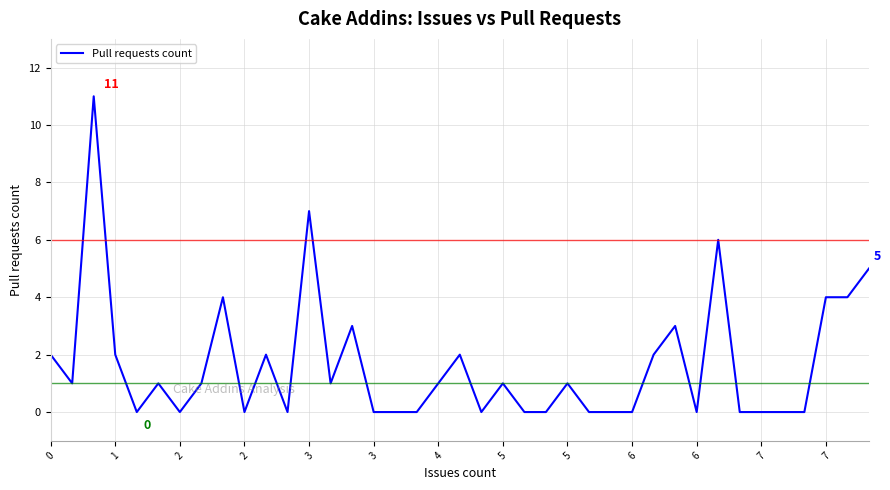

What is the greatest value displayed?

11